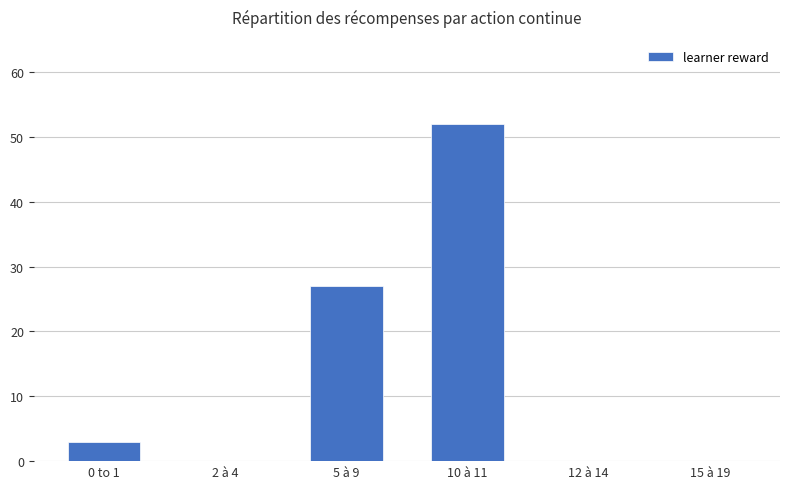

At which label is the value closest to 26?

5 à 9